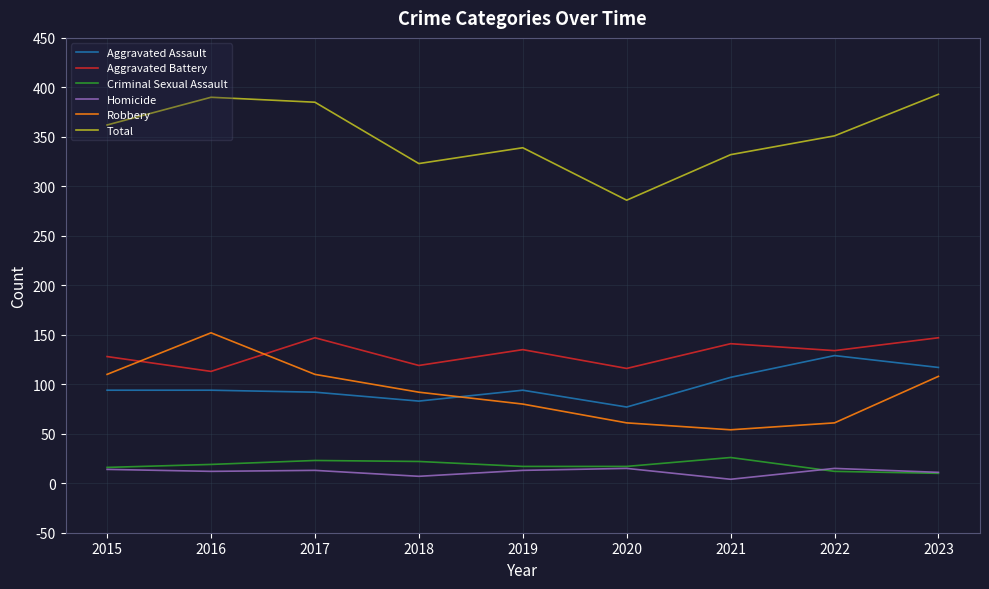

What is the sum of the Aggravated Assault values at 2021 and 2023?

224